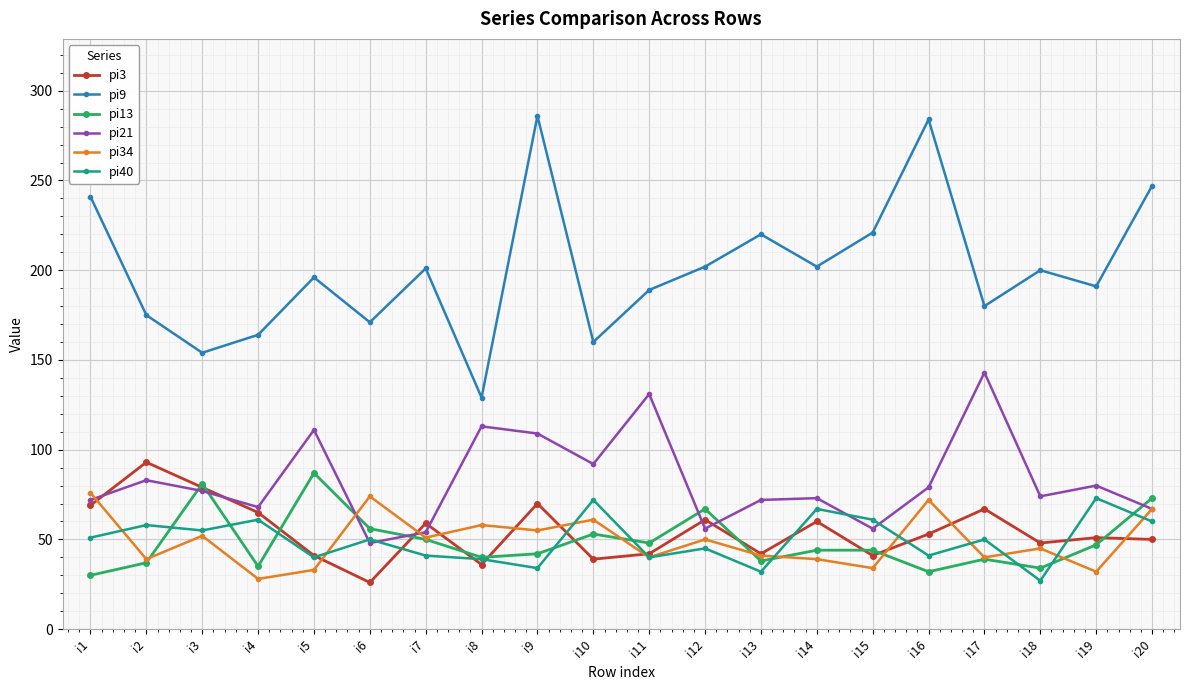

True or false: pi40 has a value of 40 at i11.

True